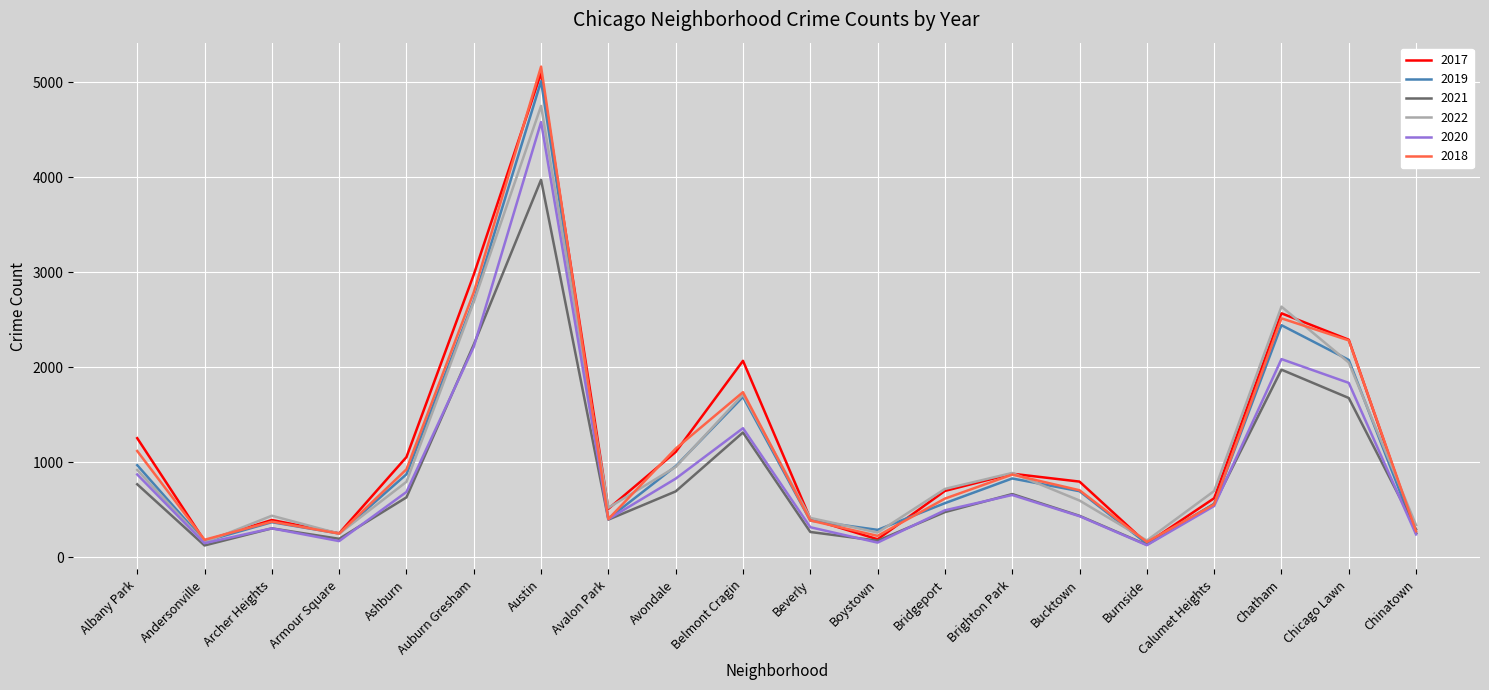

What is the difference between the highest and lowest values at Chatham?

663